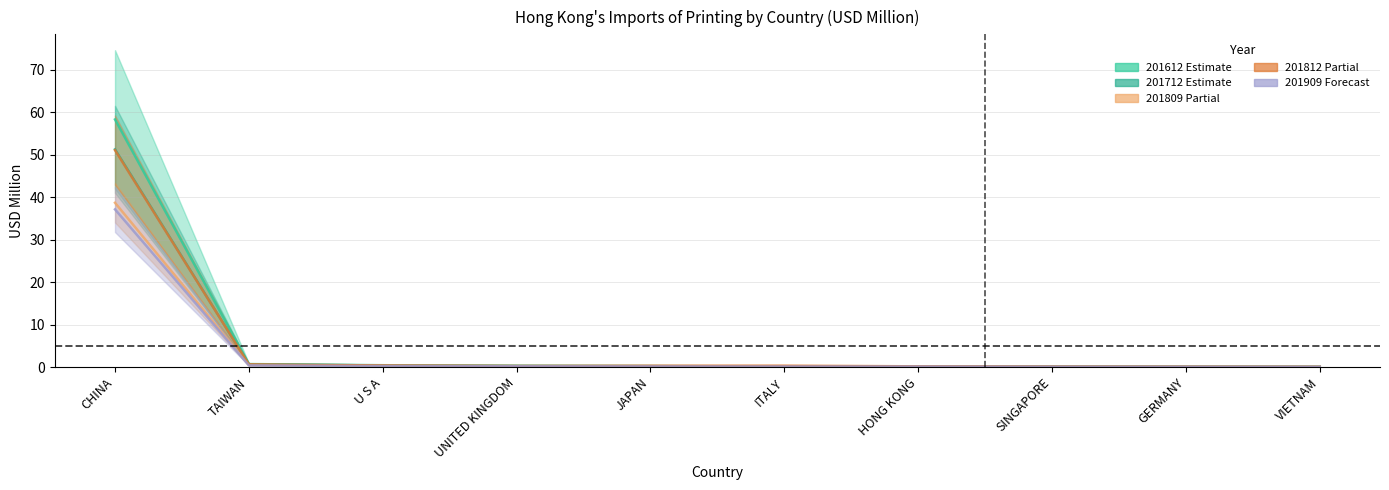

Rank the series at JAPAN from highest to lowest value.

201812, 201712, 201809, 201612, 201909